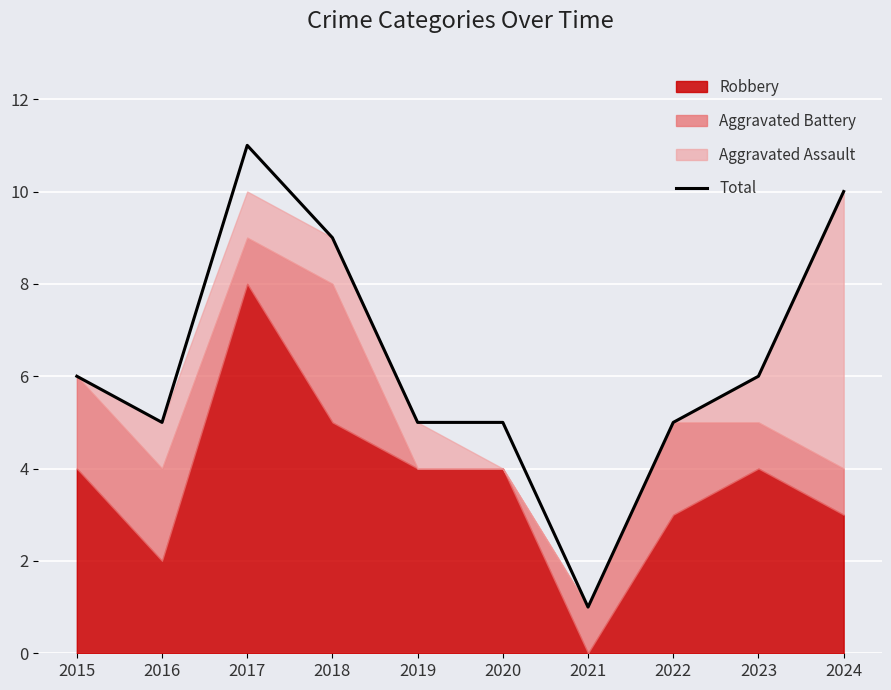

Which category has the lowest value in the Total series?

2021